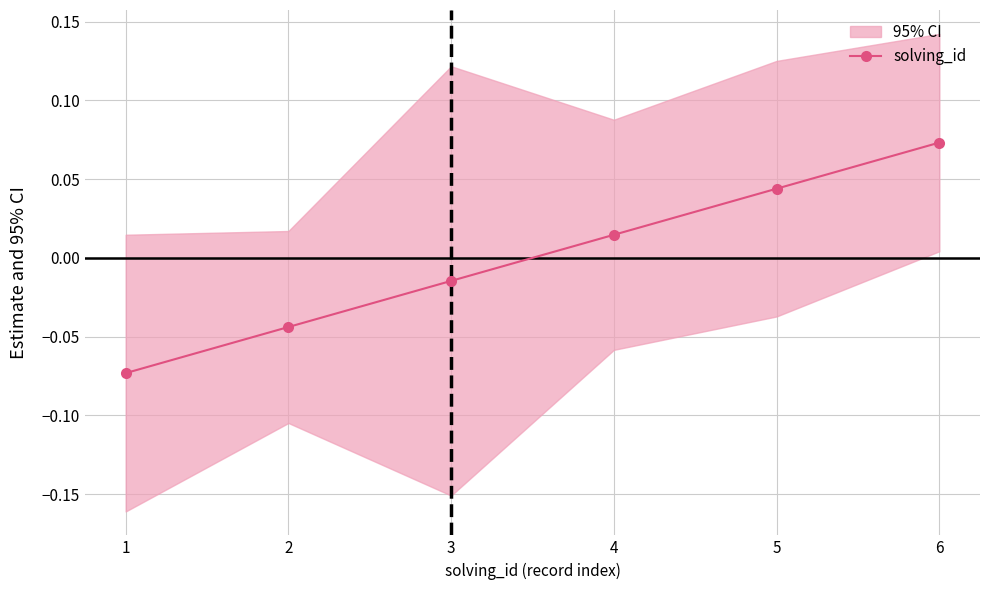

How many values are between 0 and 1?

3